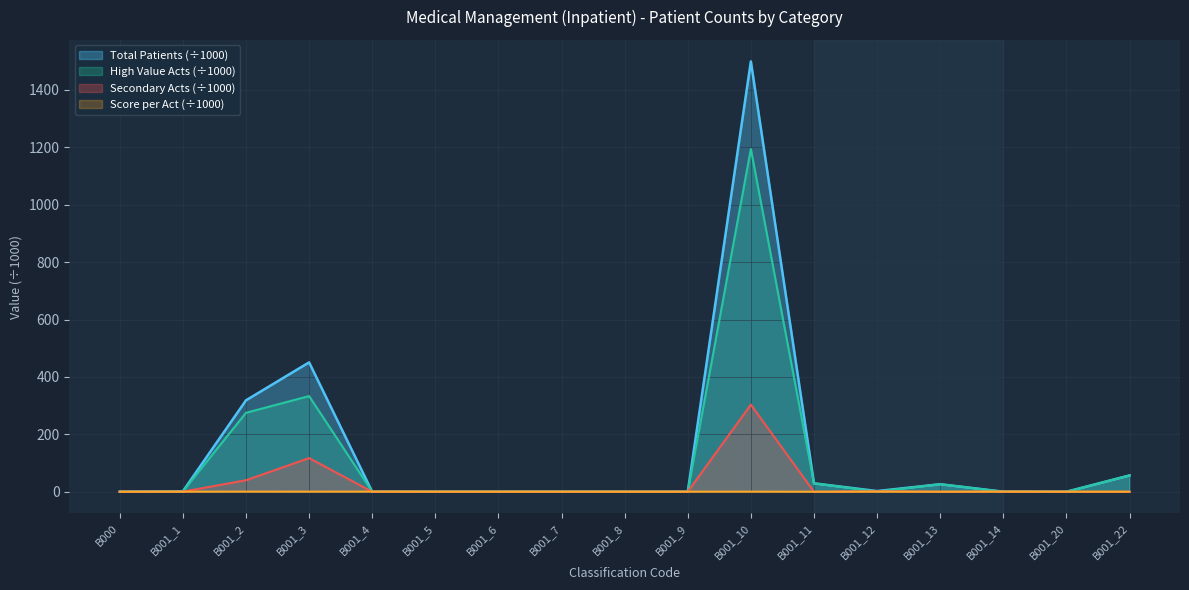

How many intersections are there between Score per Act and Total Patients?

4